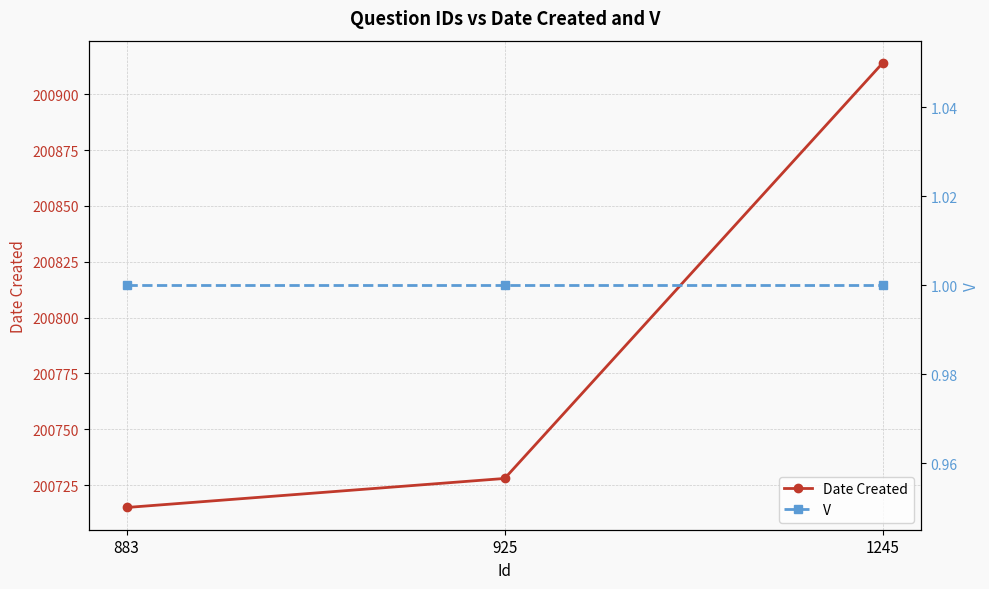

Where is Date Created nearest to the value 200814?

925